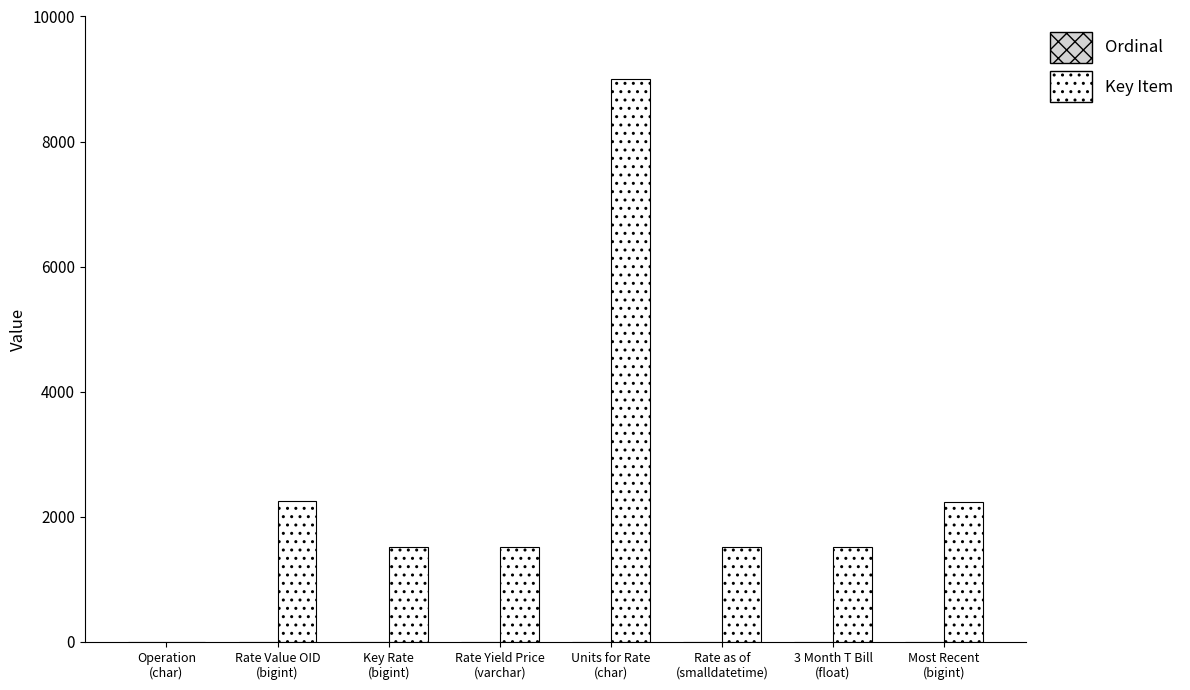

Which series has the largest total across all categories?

Key Item